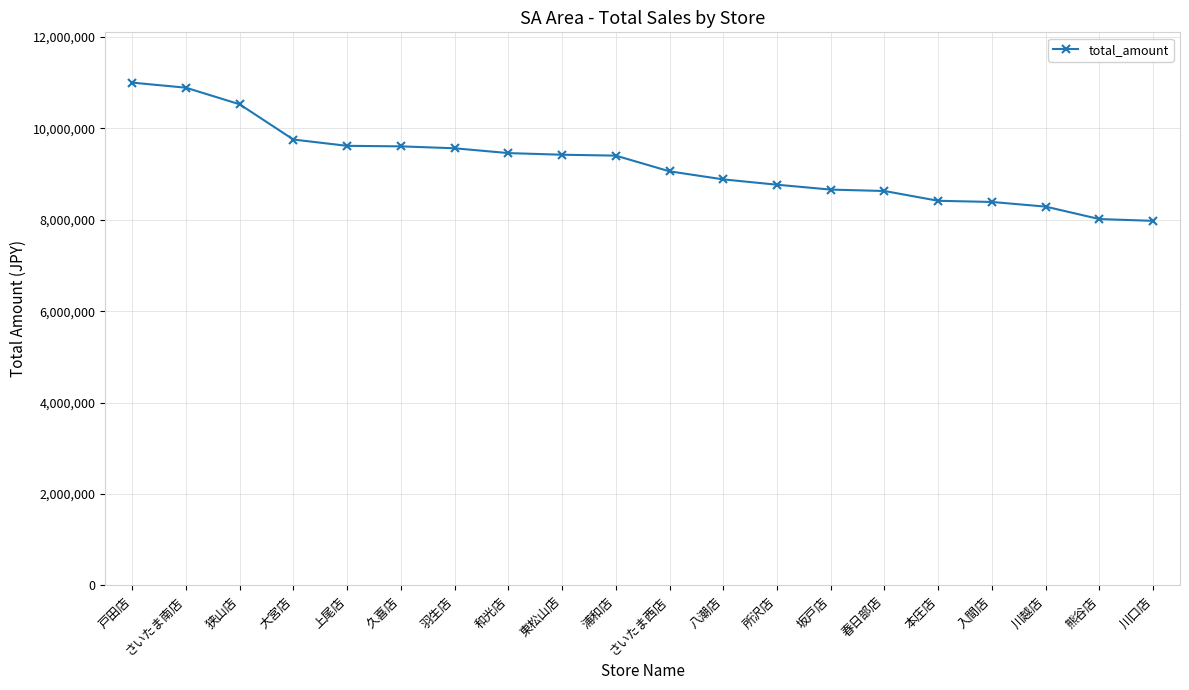

Which has a higher value, 所沢店 or 上尾店?

上尾店